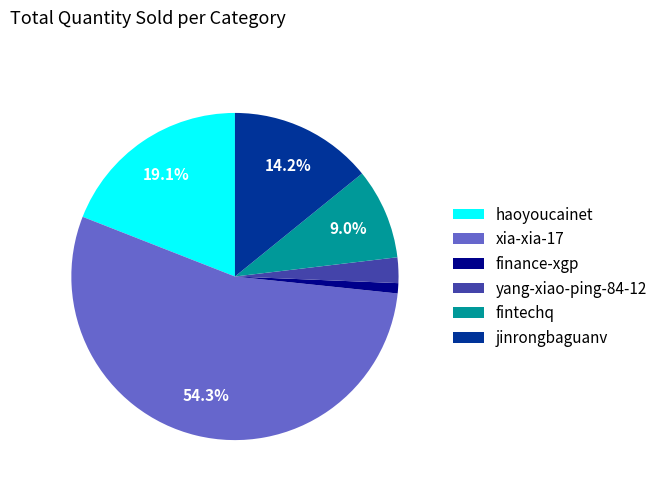

To the nearest percent, what is the difference between the fintechq and haoyoucainet slice percentages?

10%